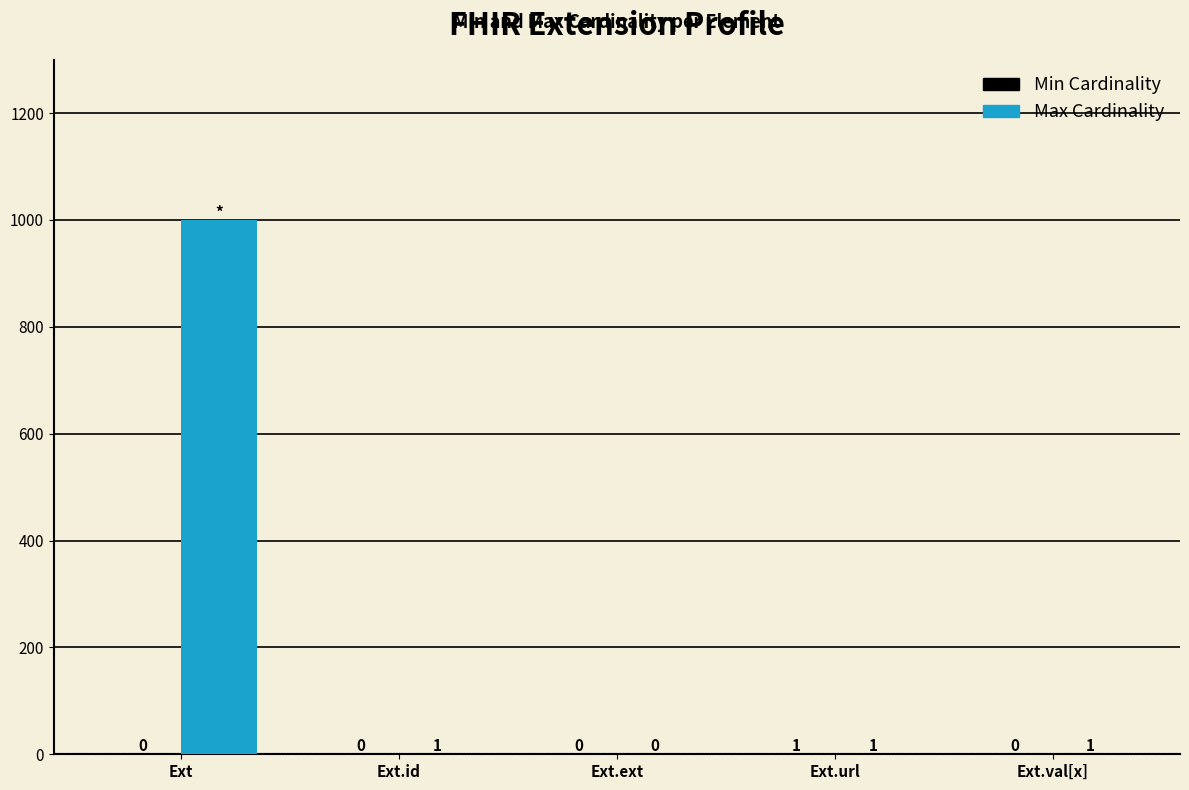

Which category has the highest value across all series?

Ext